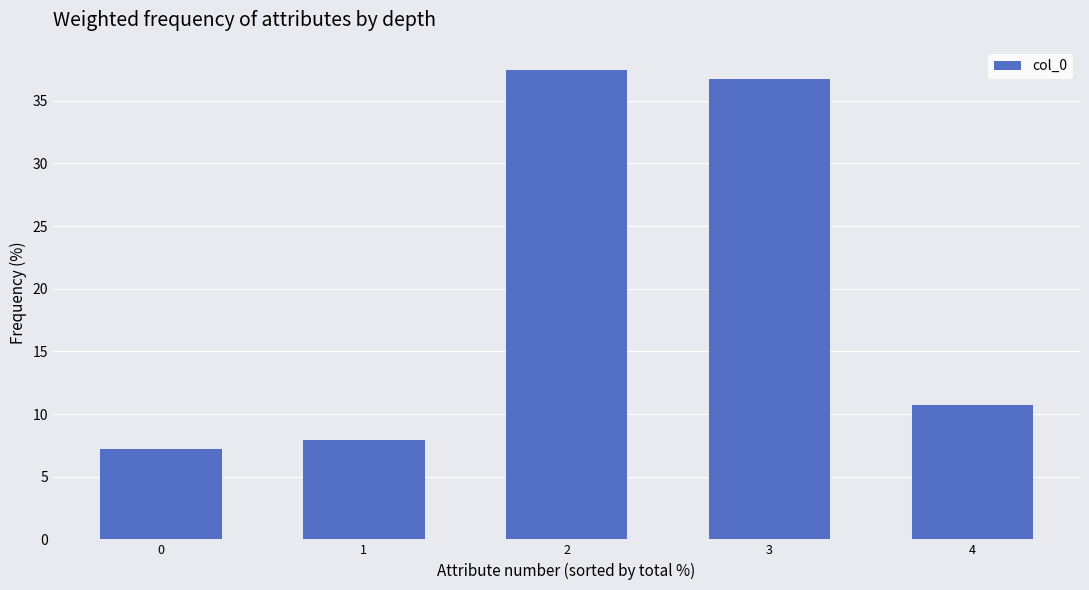

Reading left to right, what are all the values shown in this chart?

0=7.2	1=7.9	2=37.4	3=36.7	4=10.7